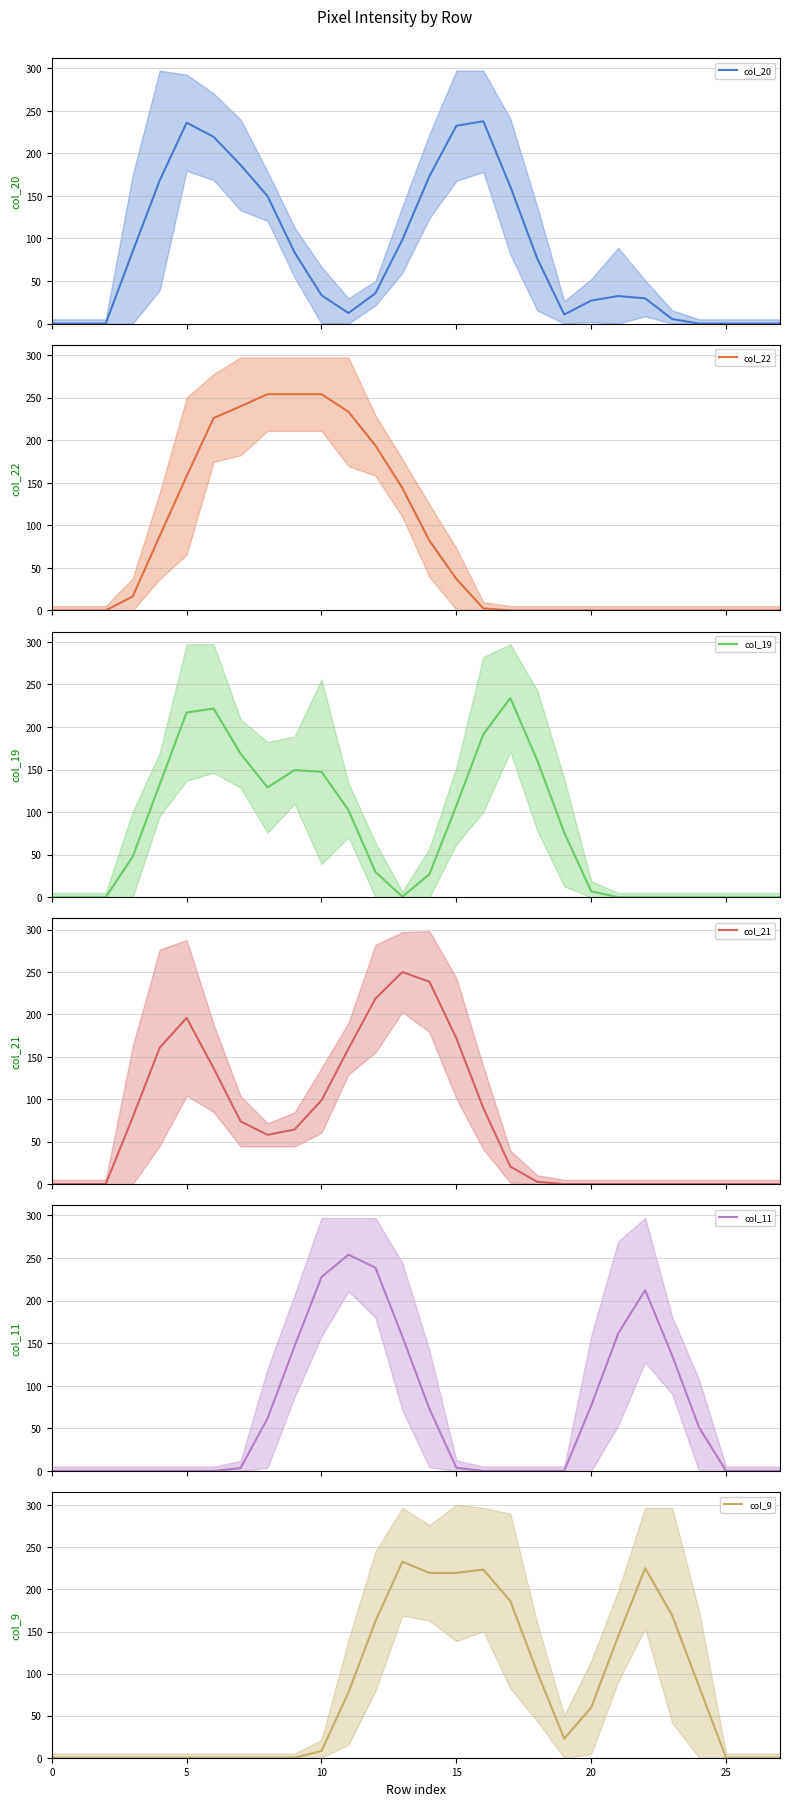

What is the highest value of the col_20 series?

237.7